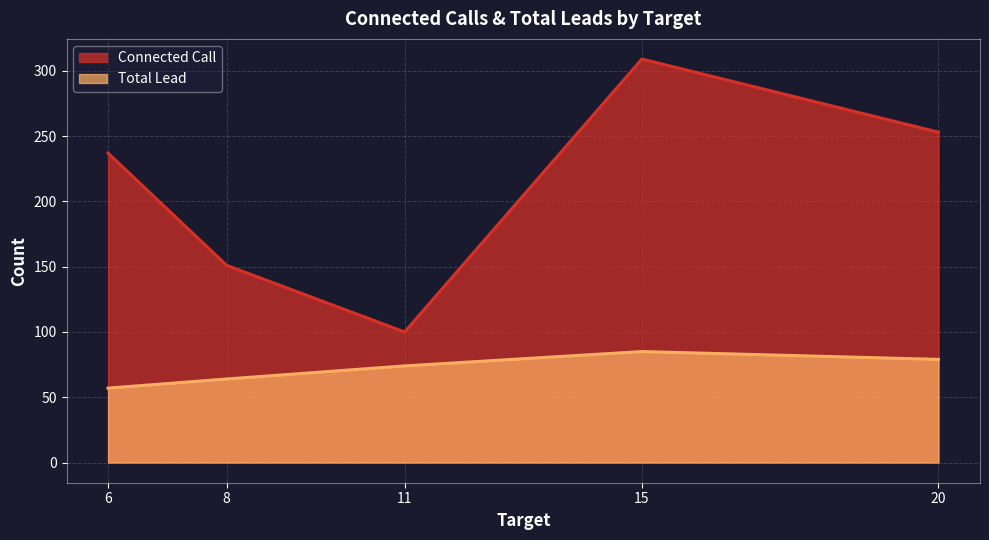

How many lines are shown in the chart?

2